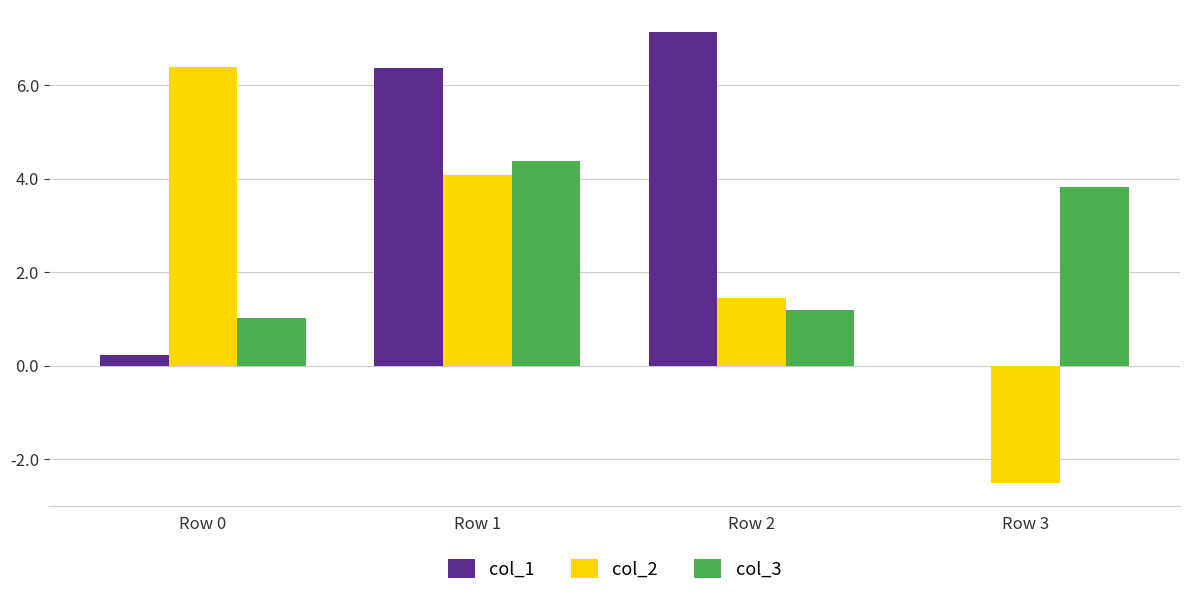

Are the bars grouped side by side (vs. stacked)?

Yes